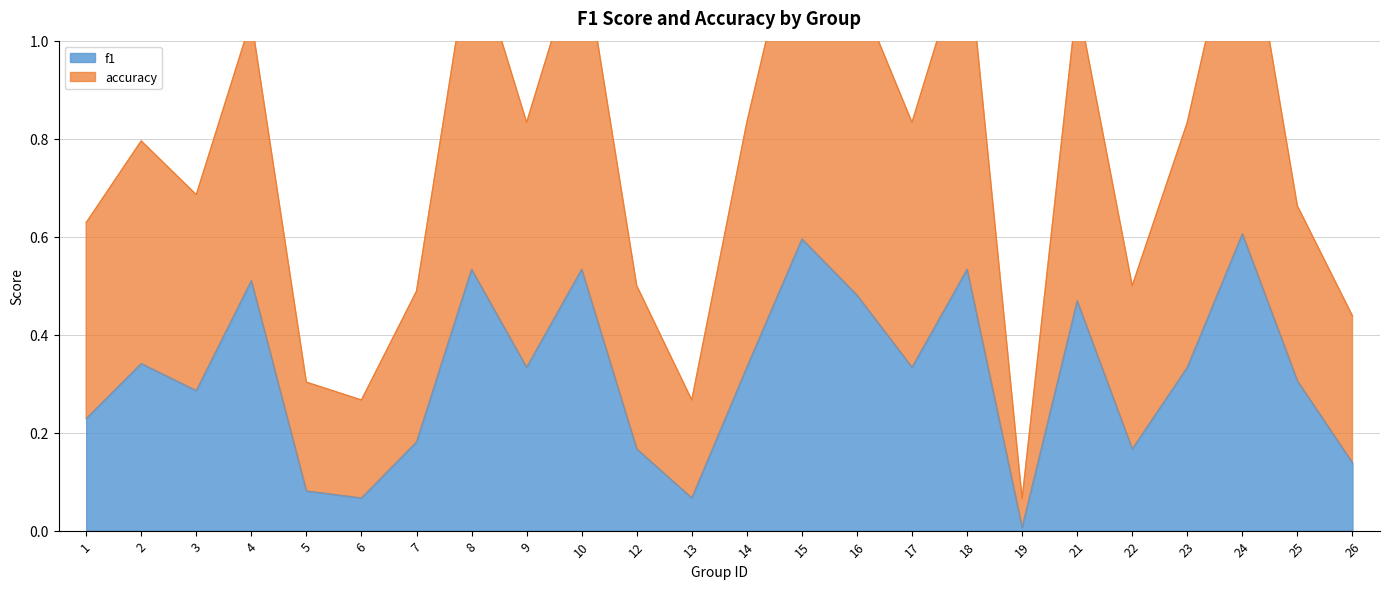

Rank the series by their maximum value, from highest to lowest.

accuracy, f1